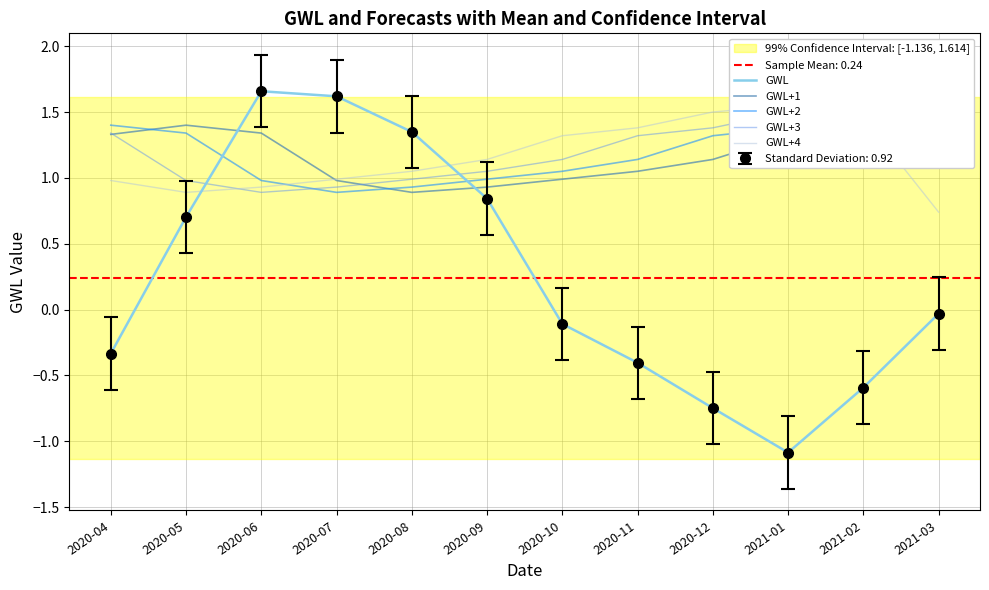

Which has a higher value, 2020-04 or 2021-03?

2021-03